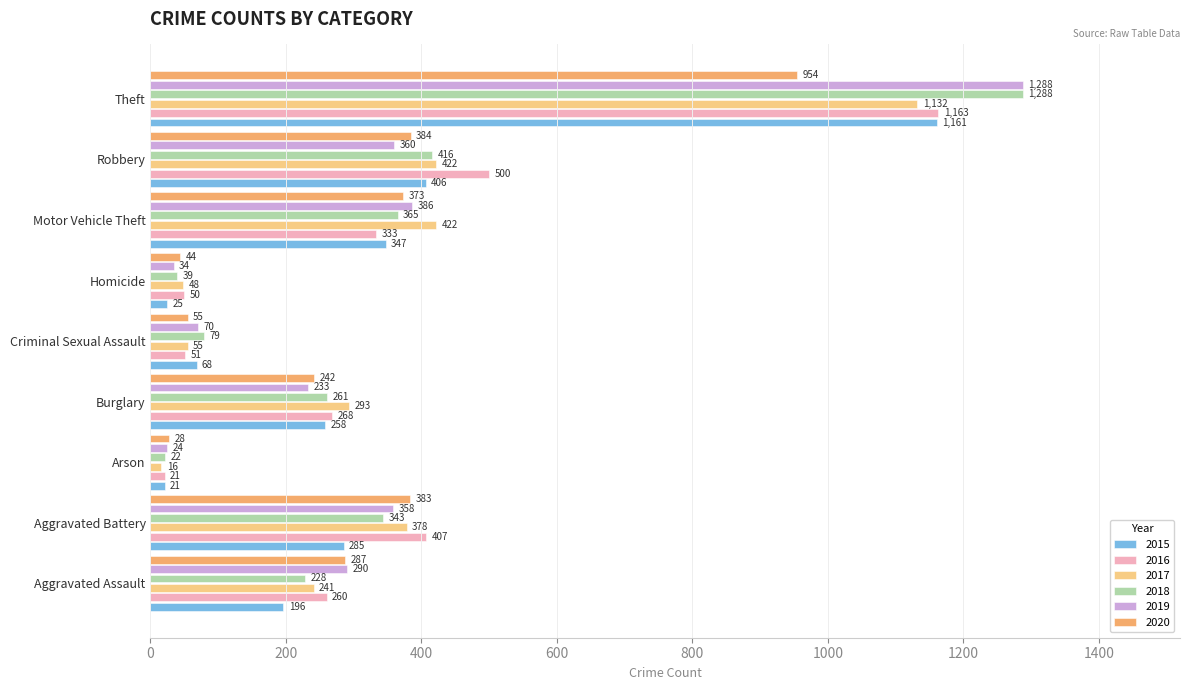

What is the average value of the 2019 series?

338